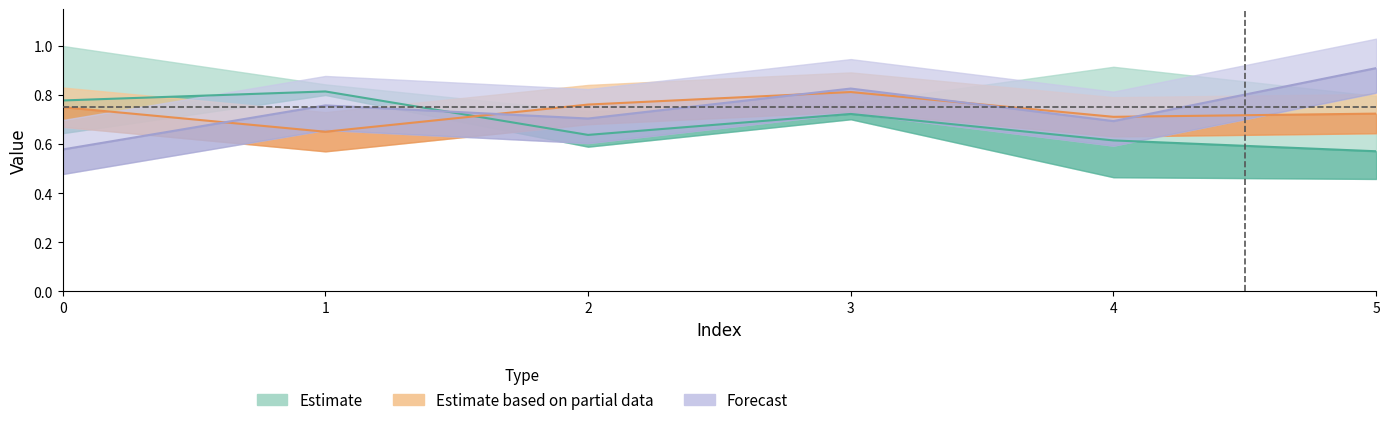

True or false: col_5 has a value of 0.8 at 2.

True